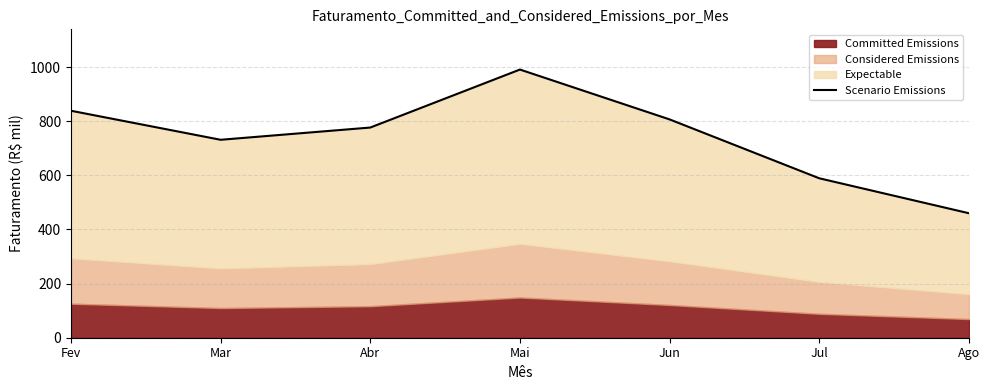

Where does the data first go above 776?

Fev